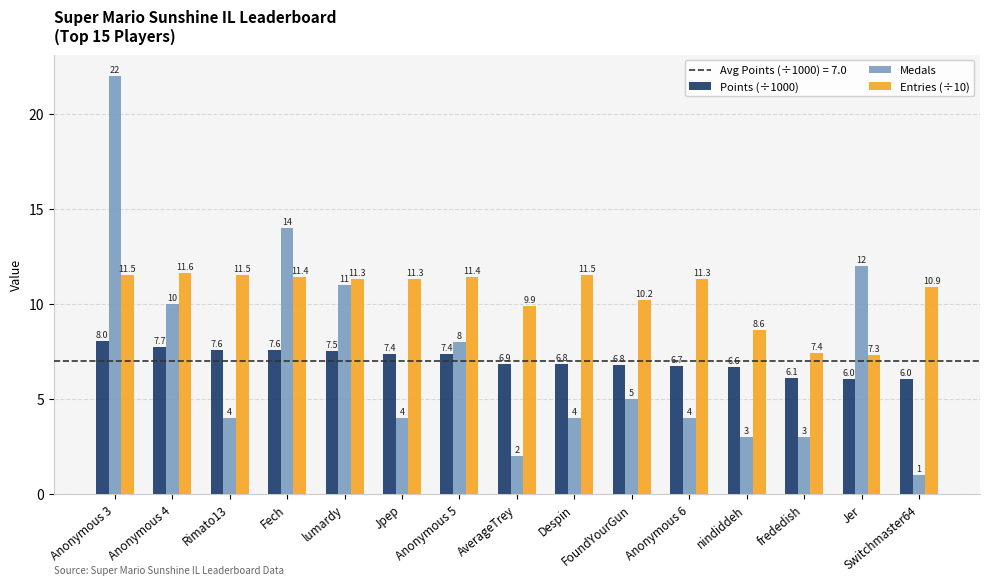

The Entries (÷10) series shows 7.3 at Jer. True or false?

True